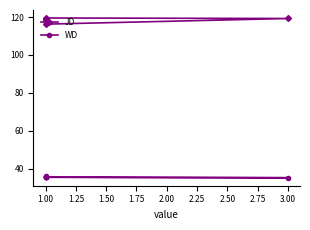

Is this an area chart (filled region under the line)?

No